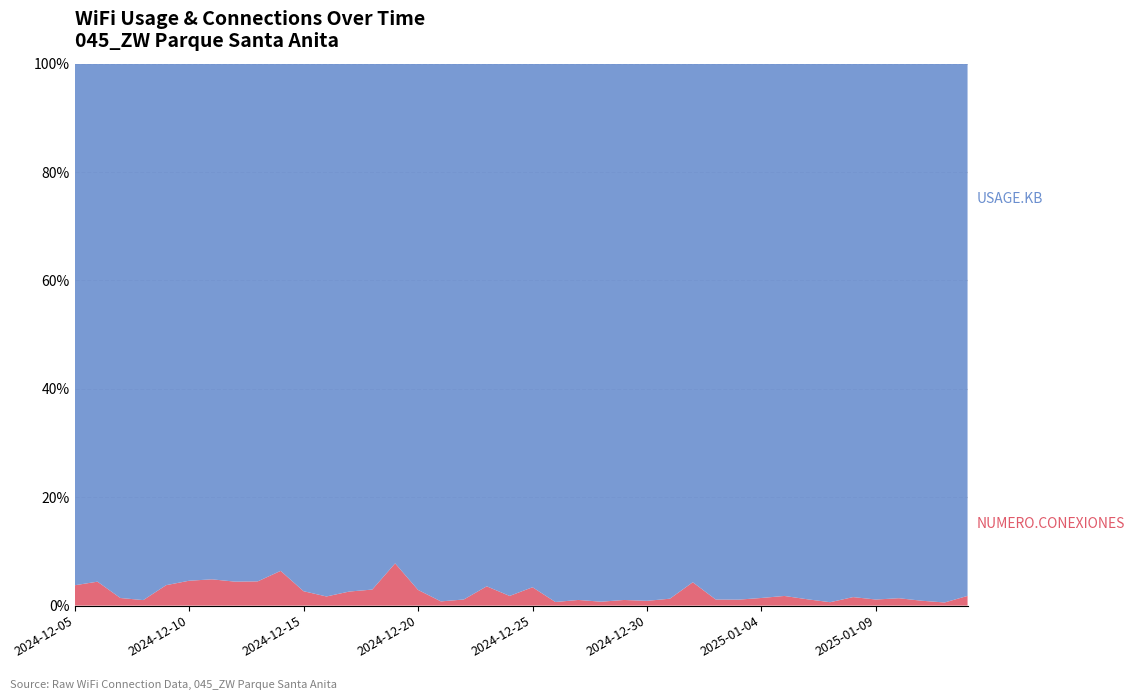

Reading left to right, what are all the values shown in this chart?

NUMERO.CONEXIONES: 2024-12-05=48	2024-12-06=34	2024-12-07=39	2024-12-08=28	2024-12-09=54	2024-12-10=53	2024-12-11=54	2024-12-12=49	2024-12-13=44	2024-12-14=37	2024-12-15=22	2024-12-16=38	2024-12-17=51	2024-12-18=48	2024-12-19=48	2024-12-20=43	2024-12-21=32	2024-12-22=30	2024-12-23=39	2024-12-24=17	2024-12-25=33	2024-12-26=34	2024-12-27=40	2024-12-28=30	2024-12-29=46	2024-12-30=31	2024-12-31=24	2025-01-01=13	2025-01-02=22	2025-01-03=25	2025-01-04=20	2025-01-05=18	2025-01-06=18	2025-01-07=25	2025-01-08=29	2025-01-09=28	2025-01-10=33	2025-01-11=22	2025-01-12=18	2025-01-13=33
USAGE.KB.M: 2024-12-05=1231509	2024-12-06=735632	2024-12-07=2738072	2024-12-08=2724345	2024-12-09=1376978	2024-12-10=1101893	2024-12-11=1059239	2024-12-12=1058094	2024-12-13=940068	2024-12-14=540156	2024-12-15=805412	2024-12-16=2214420	2024-12-17=1912543	2024-12-18=1574195	2024-12-19=567826	2024-12-20=1440596	2024-12-21=4083507	2024-12-22=2620817	2024-12-23=1056447	2024-12-24=935271	2024-12-25=941290	2024-12-26=5077870	2024-12-27=3791888	2024-12-28=4120319	2024-12-29=4378190	2024-12-30=3487434	2024-12-31=1855854	2025-01-01=288893	2025-01-02=1927368	2025-01-03=2240004	2025-01-04=1397173	2025-01-05=992310	2025-01-06=1518871	2025-01-07=3942247	2025-01-08=1816386	2025-01-09=2465248	2025-01-10=2384908	2025-01-11=2424876	2025-01-12=3098815	2025-01-13=1808366